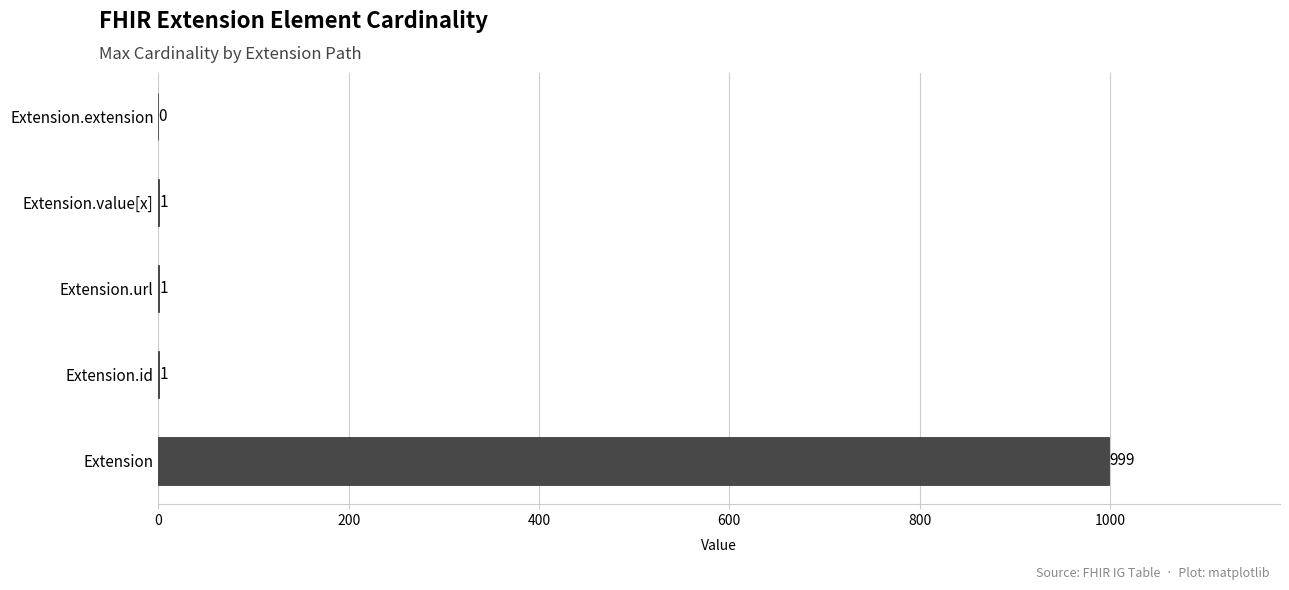

What is the maximum value shown in the chart?

999